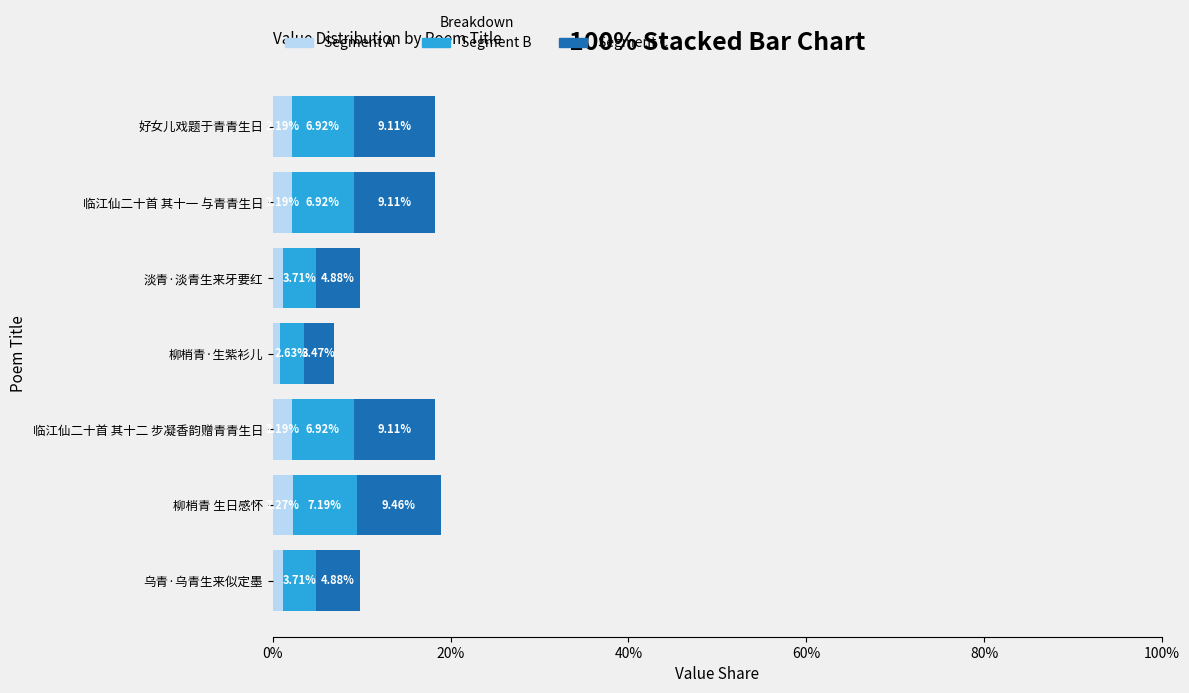

At which label does Segment A reach its peak?

柳梢青 生日感怀